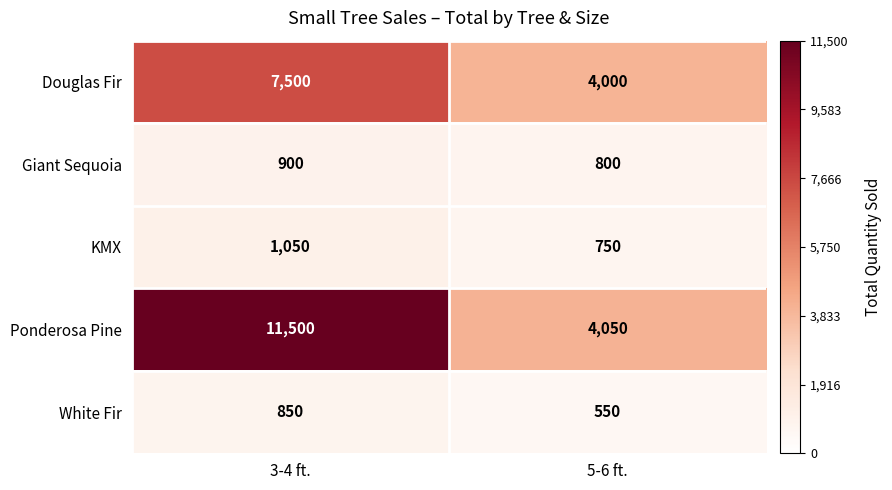

Reading left to right, extract all data points from this chart.

Douglas Fir: 3-4 ft.=7500	5-6 ft.=4000
Giant Sequoia: 3-4 ft.=900	5-6 ft.=800
KMX: 3-4 ft.=1050	5-6 ft.=750
Ponderosa Pine: 3-4 ft.=11500	5-6 ft.=4050
White Fir: 3-4 ft.=850	5-6 ft.=550